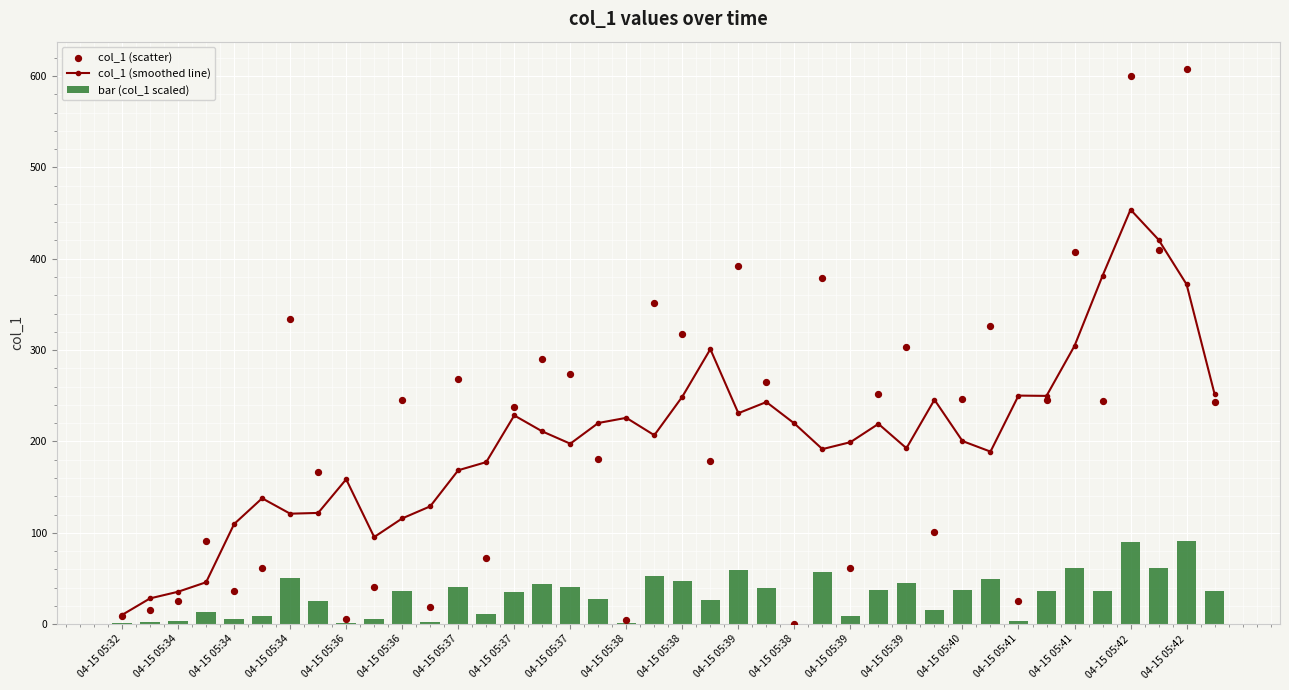

What is the total value across all series at 04-15 05:41?

512.6